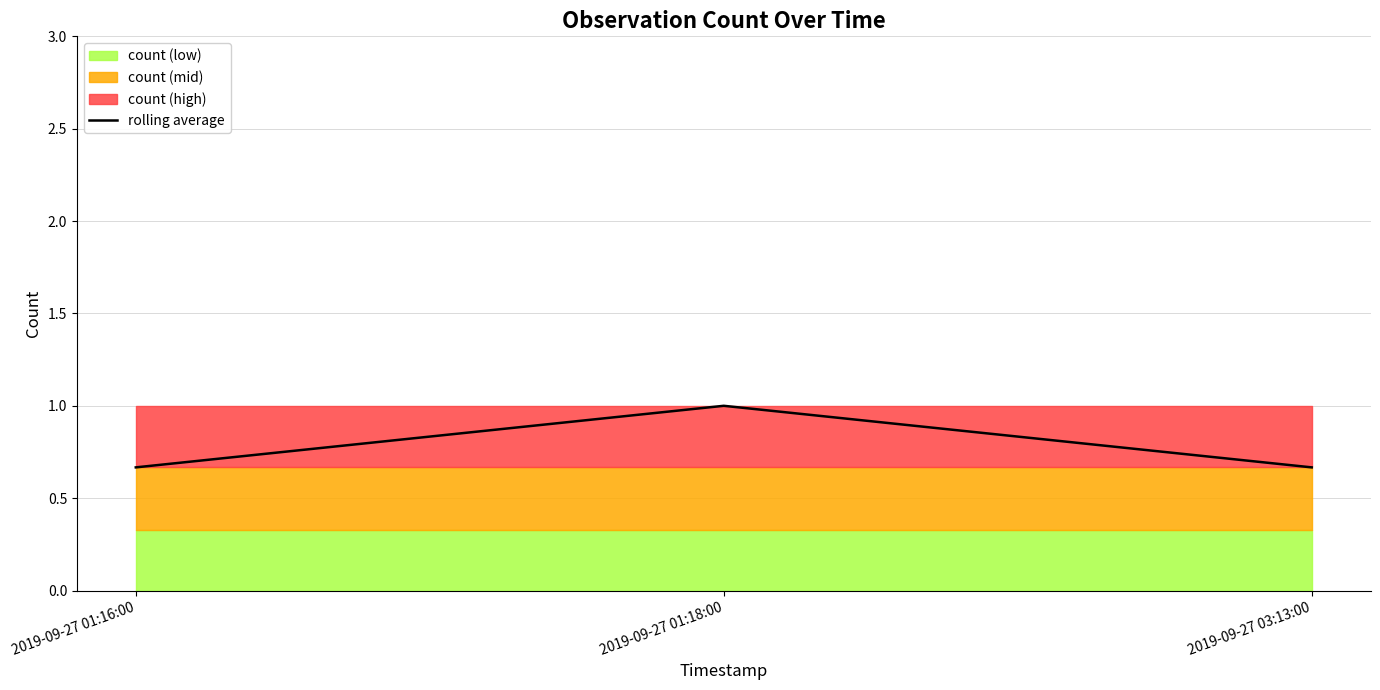

What is the maximum value shown in the chart?

1.0